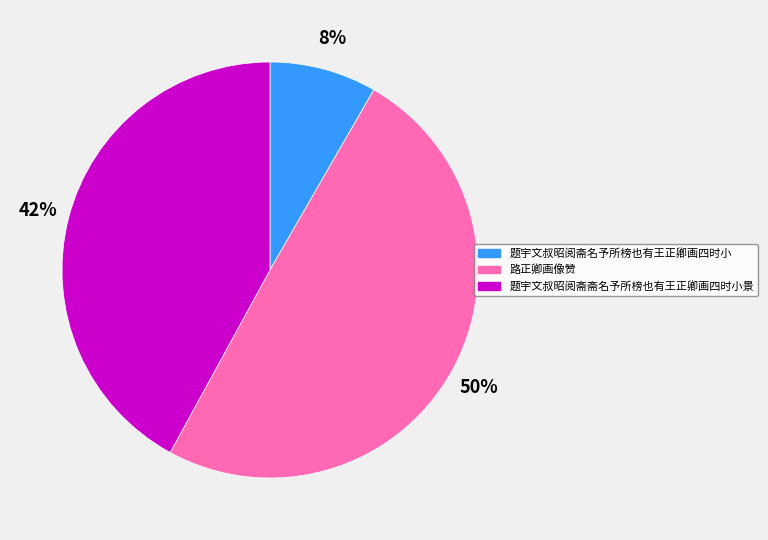

Is 题宇文叔昭阅斋斋名予所榜也有王正卿画四时小景 the majority of the pie?

No